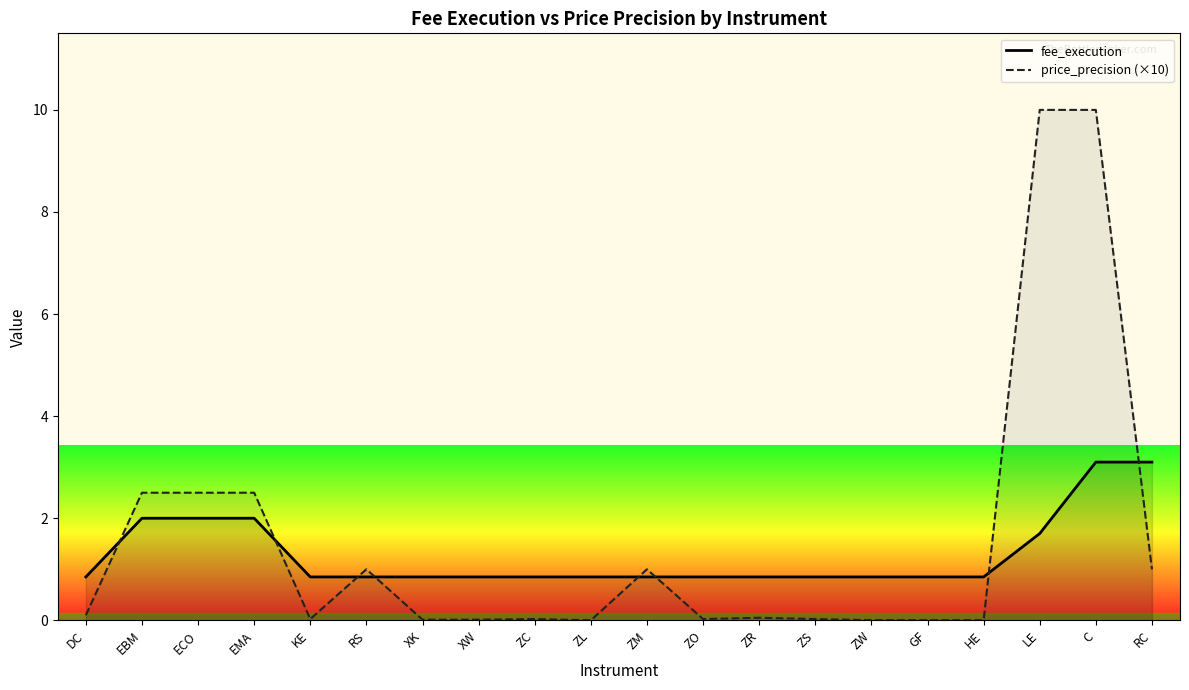

What position from the left is ZL?

10